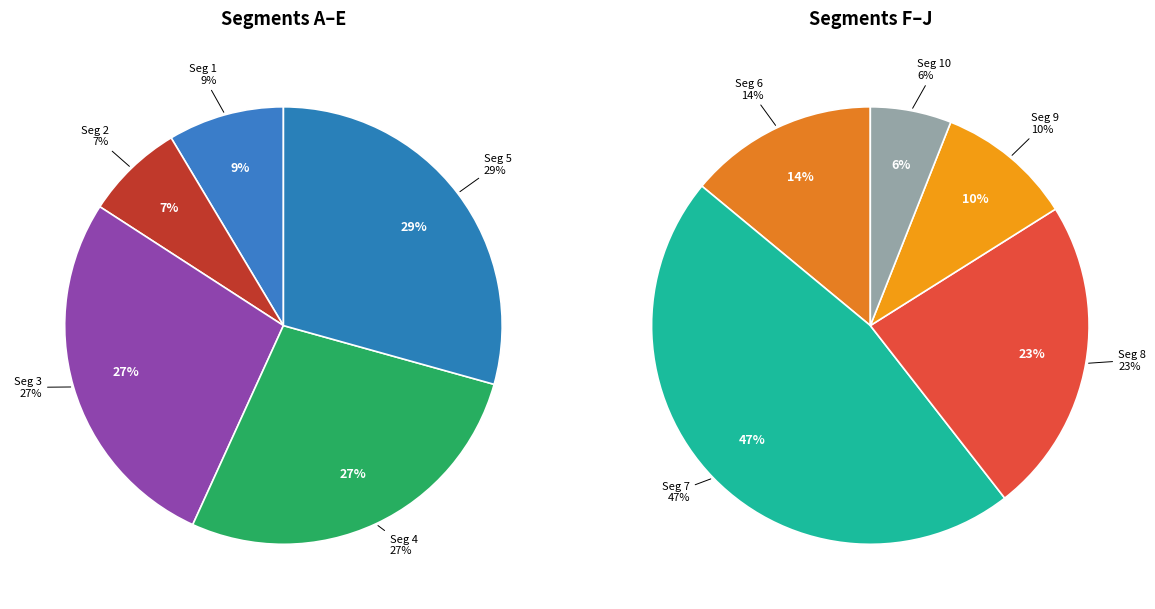

Rank the categories by value from lowest to highest.

signal segment 10, signal segment 2, signal segment 1, signal segment 9, signal segment 6, signal segment 8, signal segment 3, signal segment 4, signal segment 5, signal segment 7